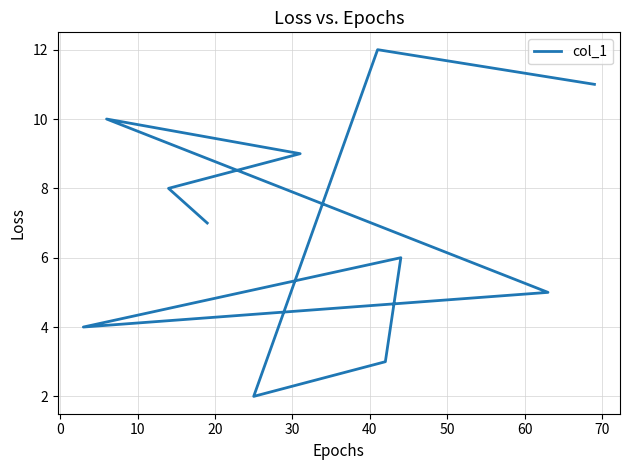

How many lines are shown in the chart?

1